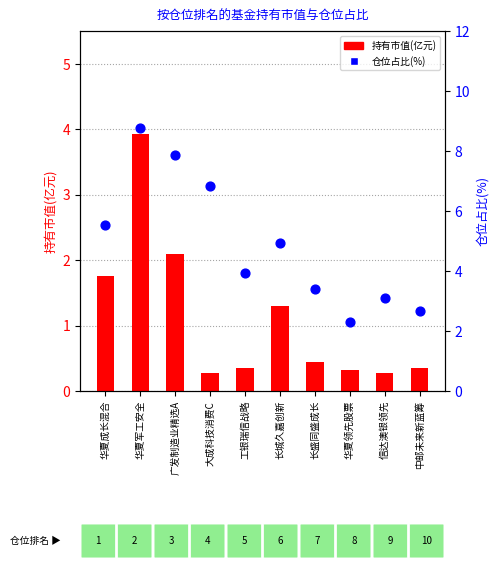

What is the total value across all series at 大成科技消费C?

7.1